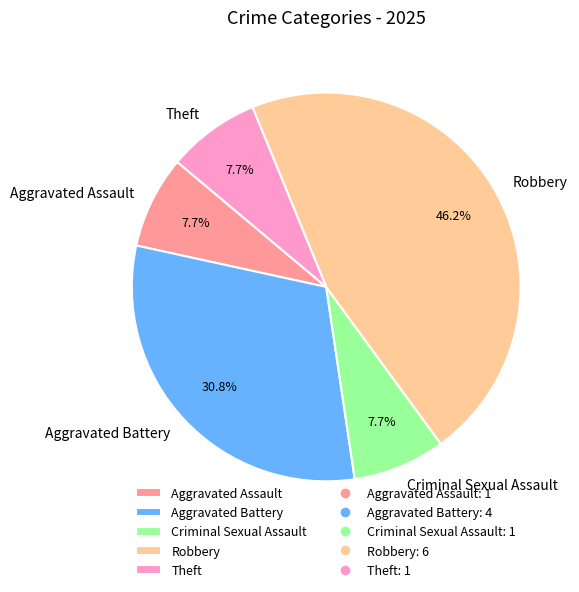

Is Criminal Sexual Assault the majority of the pie?

No